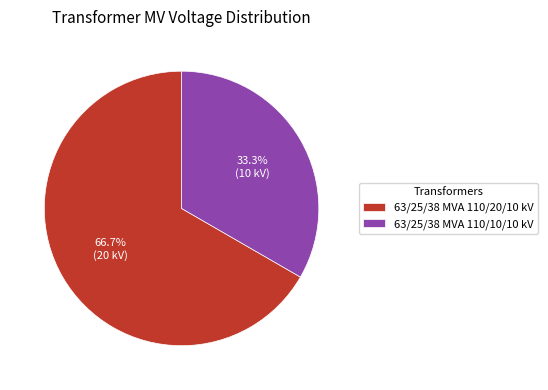

What is the ratio of the value at 63/25/38 MVA 110/10/10 kV to the value at 63/25/38 MVA 110/20/10 kV?

0.5